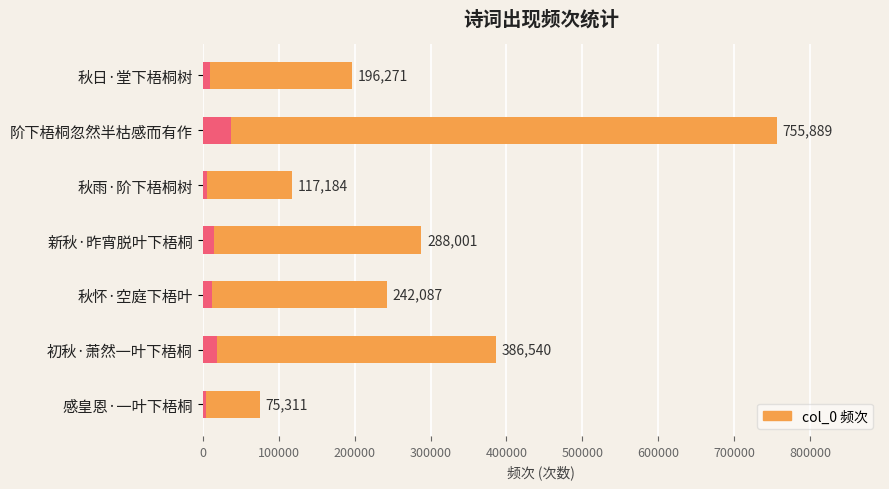

What is the difference between the maximum and minimum values?

680578